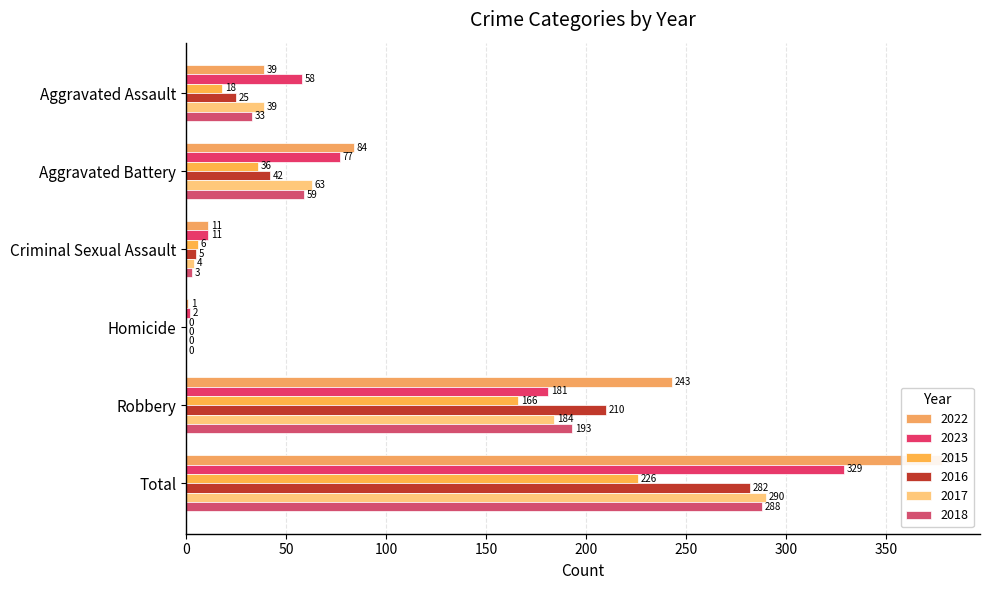

What is the label of the 4th bar from the left?

Homicide